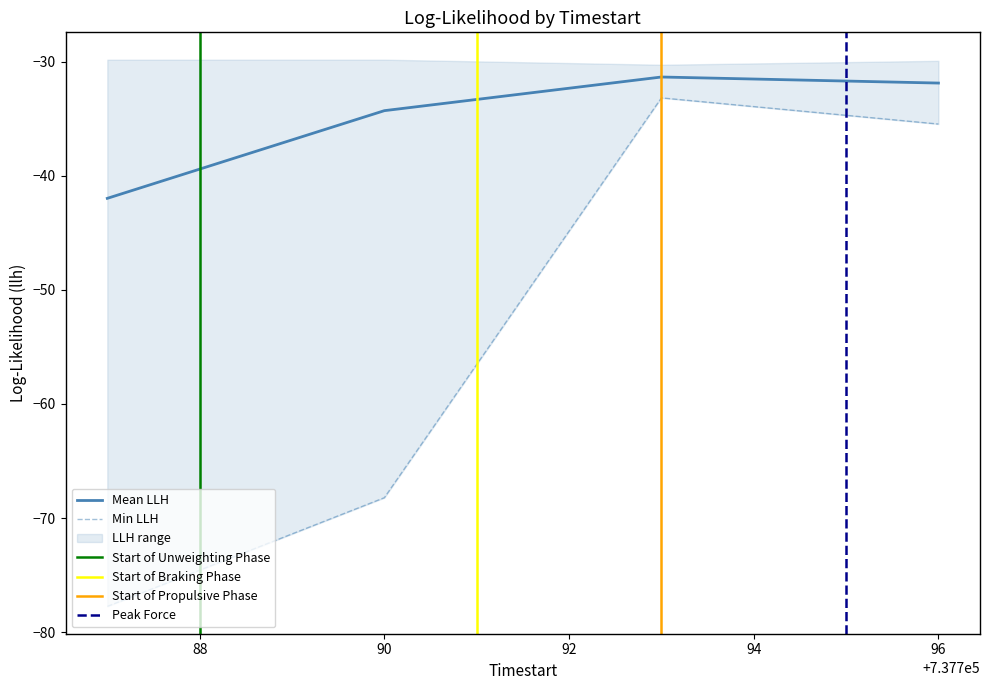

Where is the first local minimum?

2